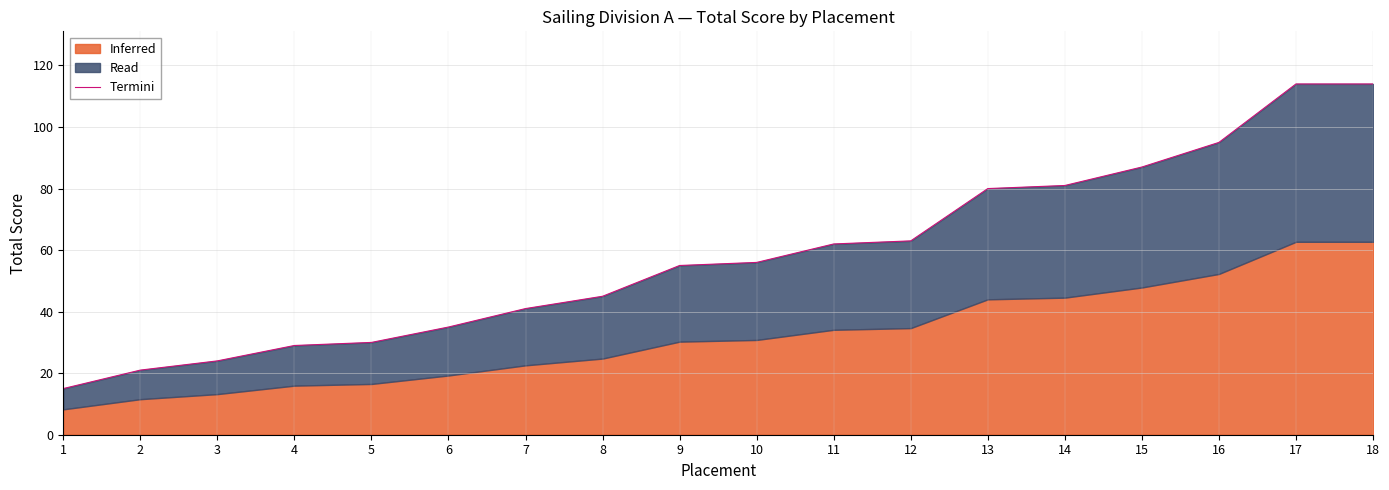

Reading left to right, extract all data points from this chart.

15	21	24	29	30	35	41	45	55	56	62	63	80	81	87	95	114	114